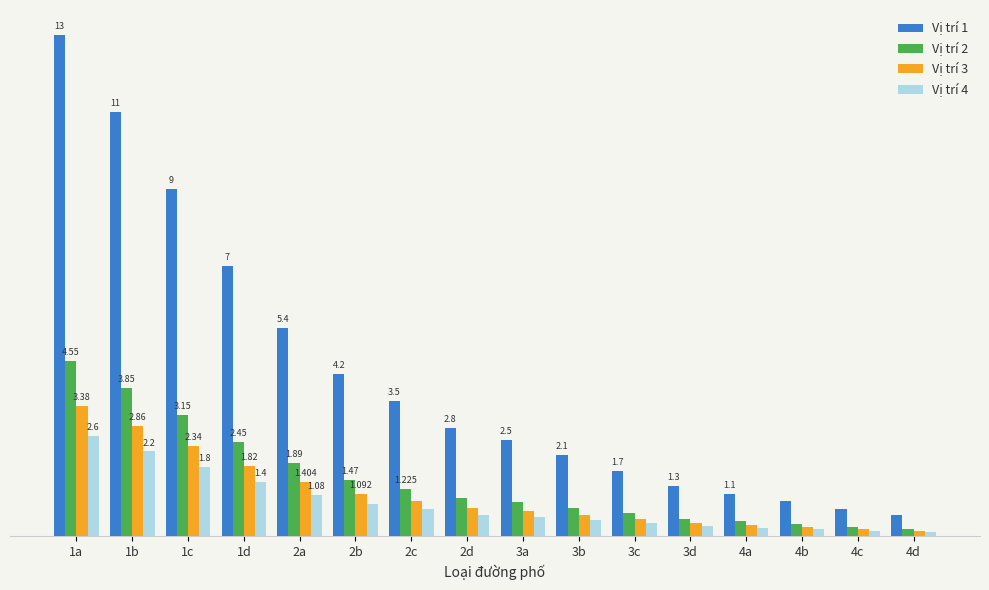

What are all the series names shown in the legend?

Vị trí 1, Vị trí 2, Vị trí 3, Vị trí 4